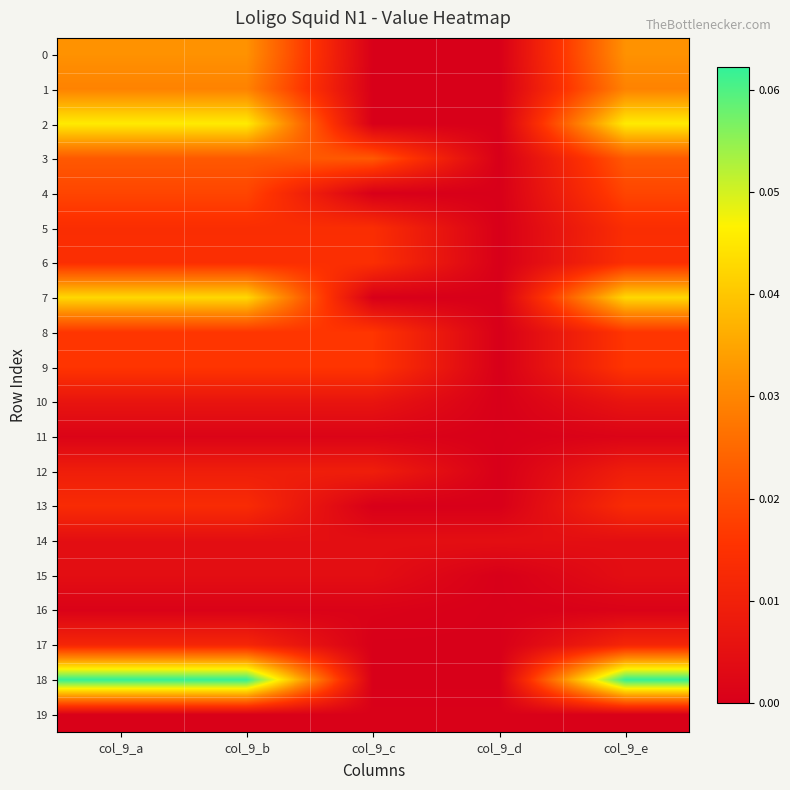

Between col_9_b and col_9_d, which is larger?

col_9_b